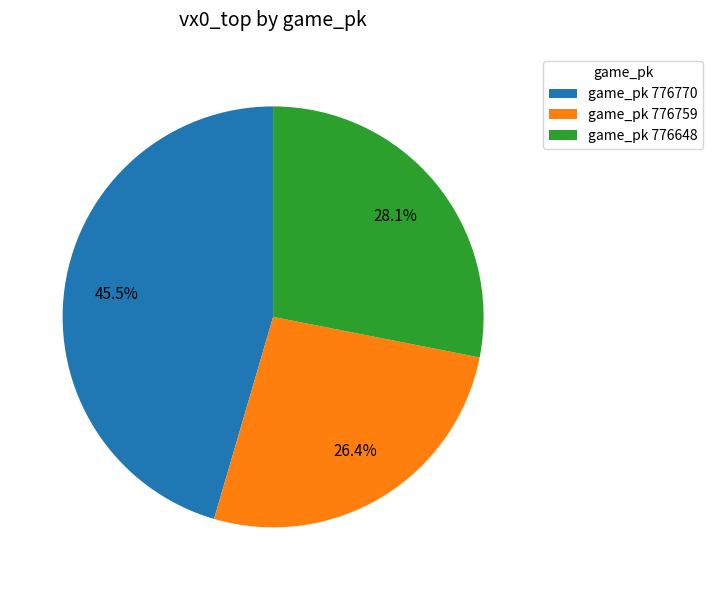

What portion of the pie excludes game_pk 776759?

73.6%